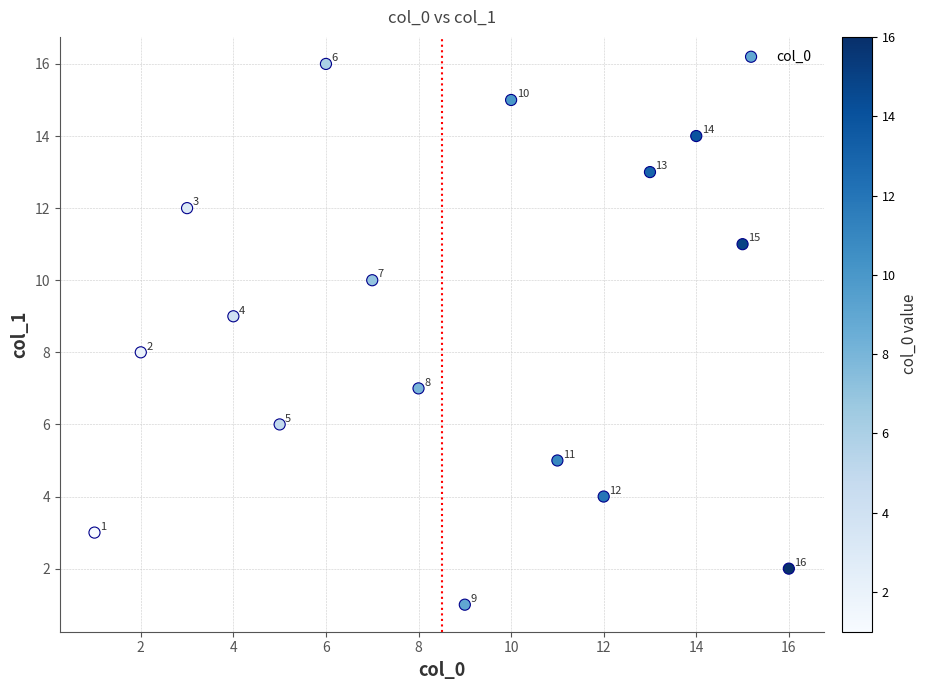

What is the range of X values (max minus min)?

15